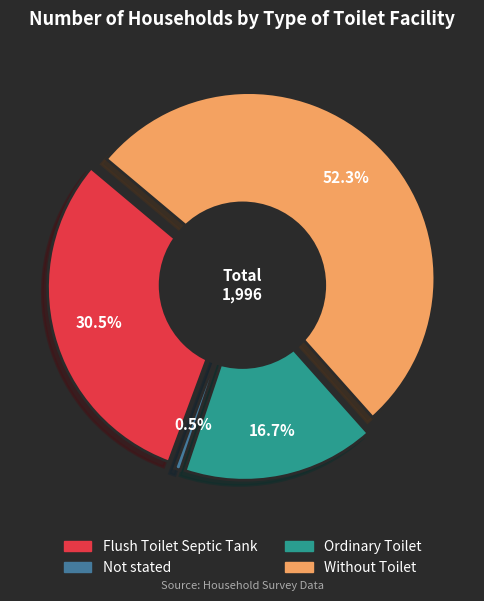

Count the number of slices in the pie.

4